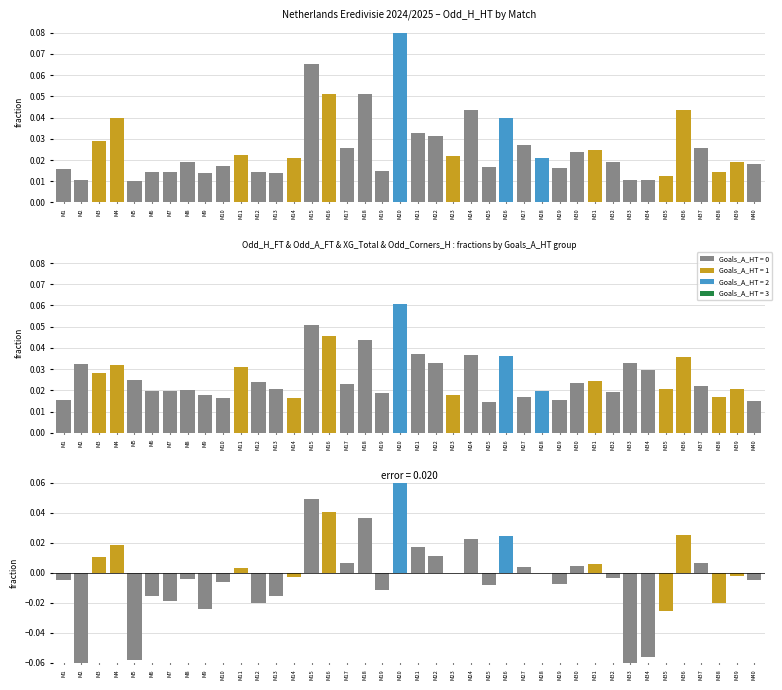

Is it true that Odd_Difference_data equals -0.0 at M13?

True